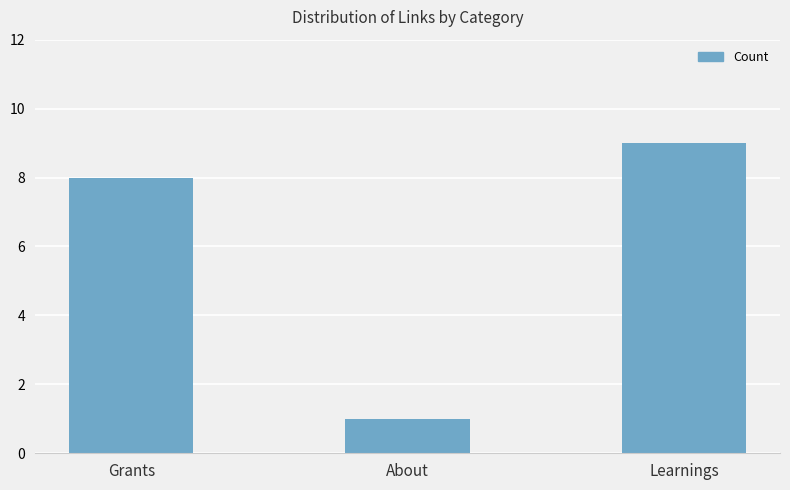

What is the ratio of the value at Learnings to the value at Grants?

1.1